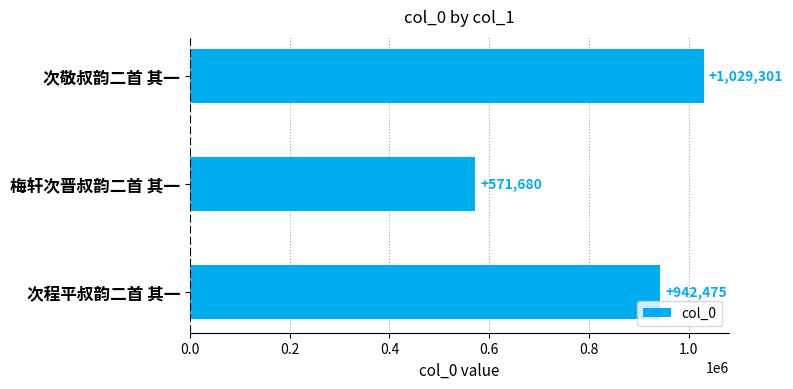

The chart shows a value of 1029301 at 次敬叔韵二首 其一. True or false?

True